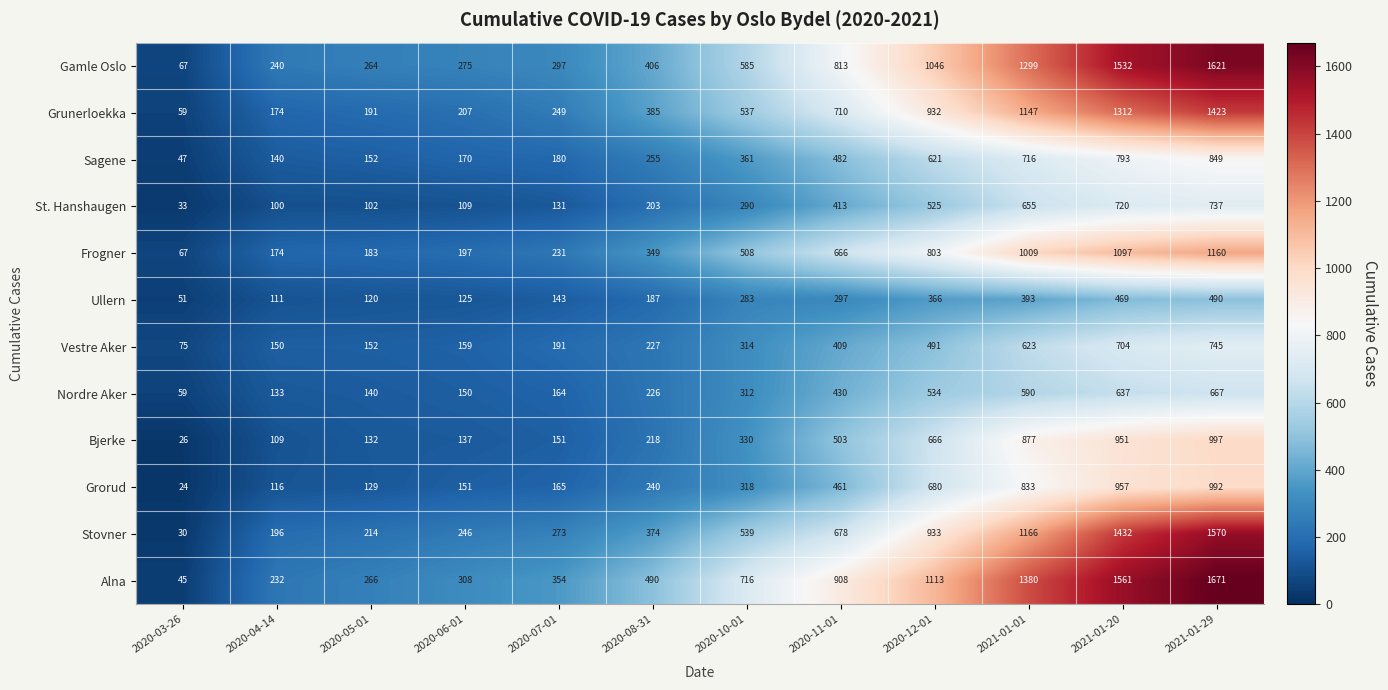

What is the difference between the highest and lowest values at 2020-12-01?

747